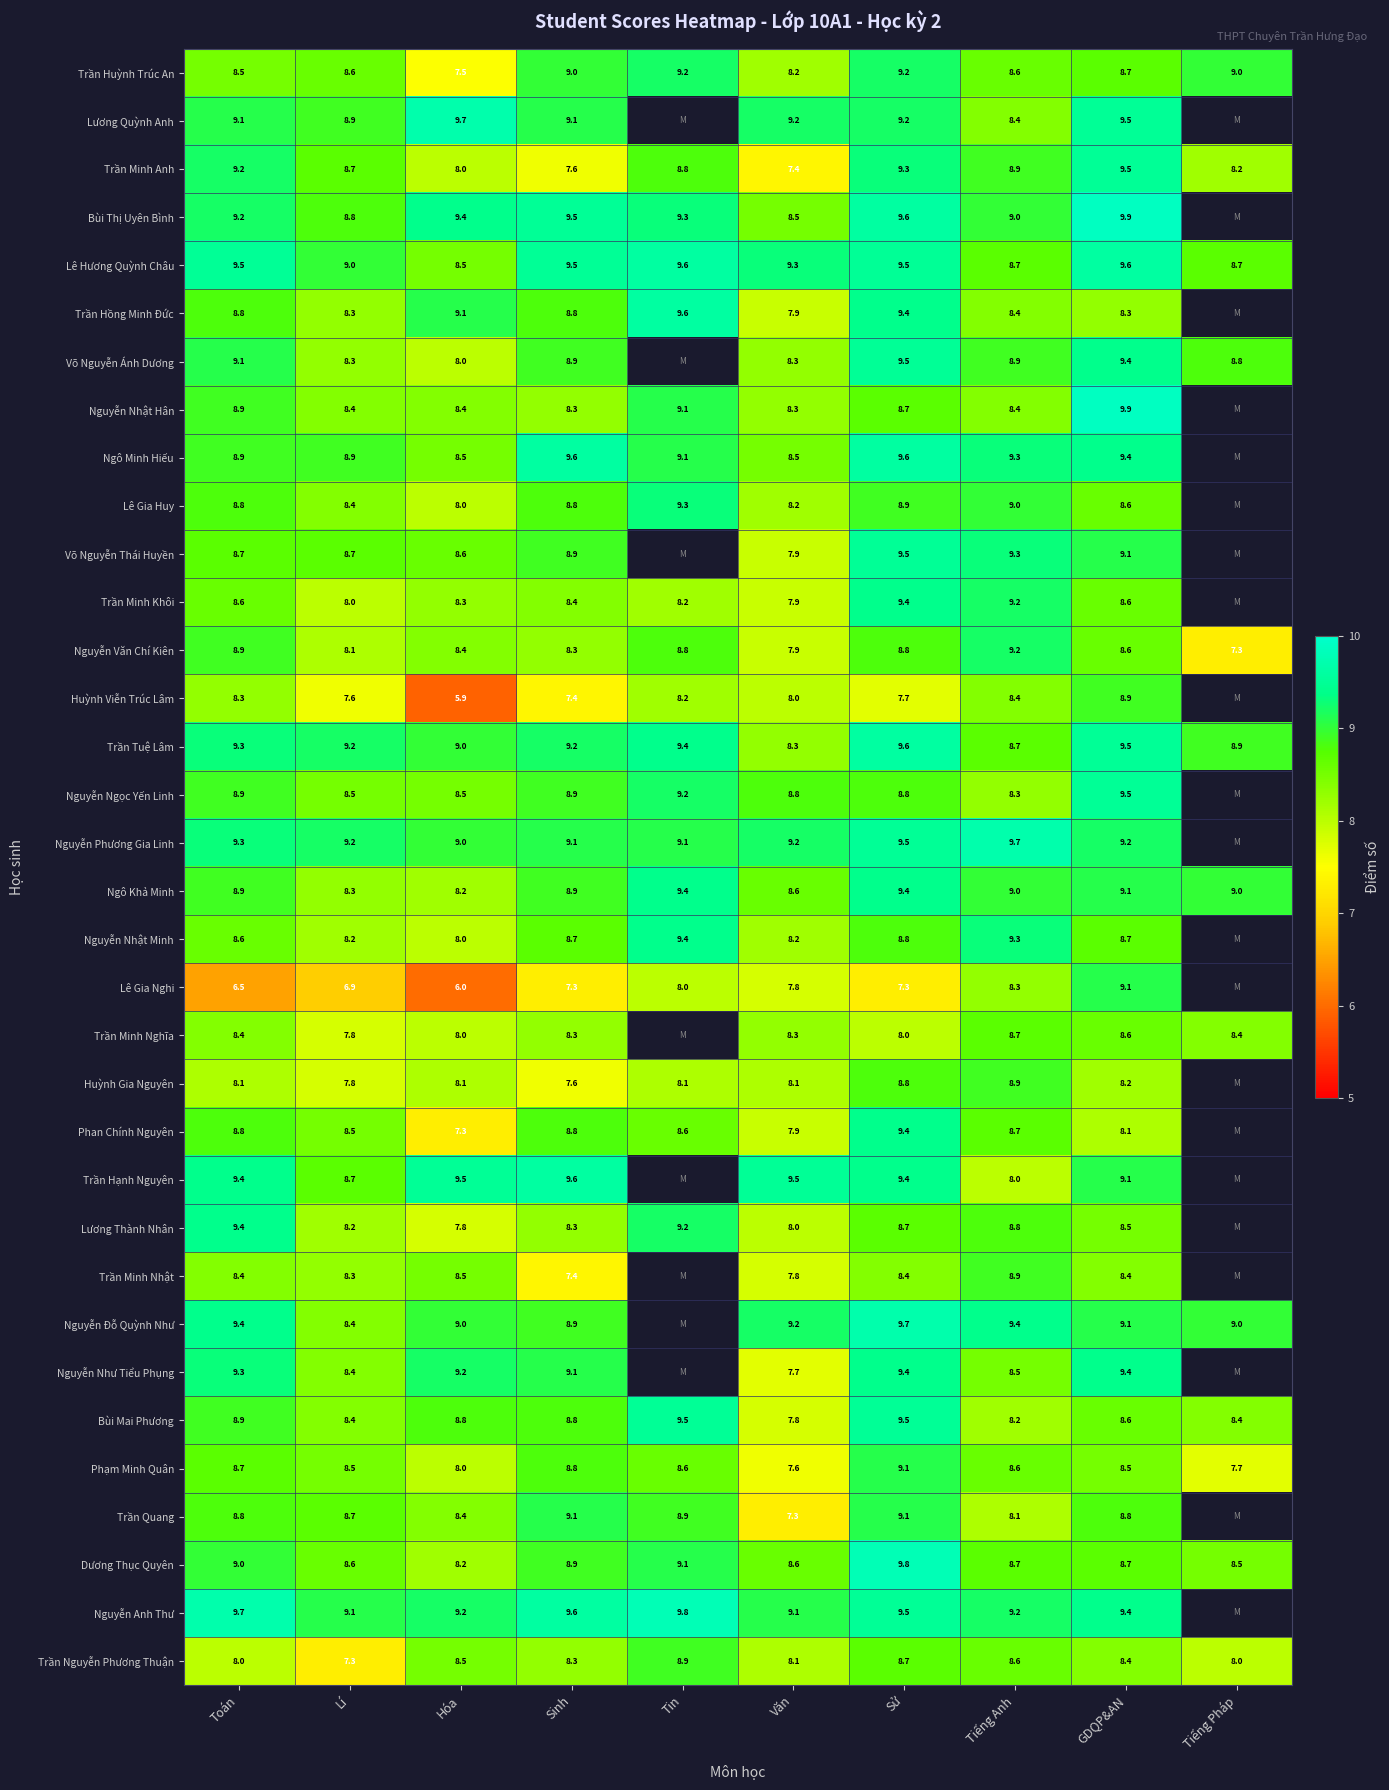

The Võ Nguyễn Ánh Dương series shows 8.9 at Tiếng Anh. True or false?

True